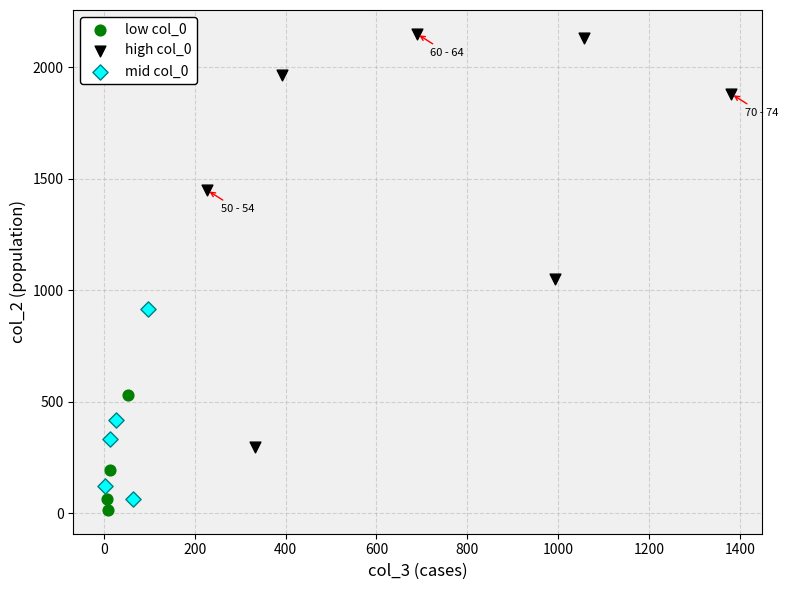

Which series has the largest Y range (max minus min)?

high col_0